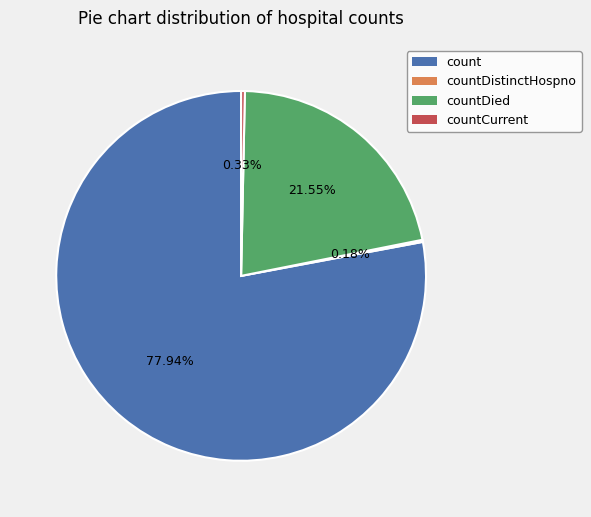

Is there a majority slice in this chart?

Yes